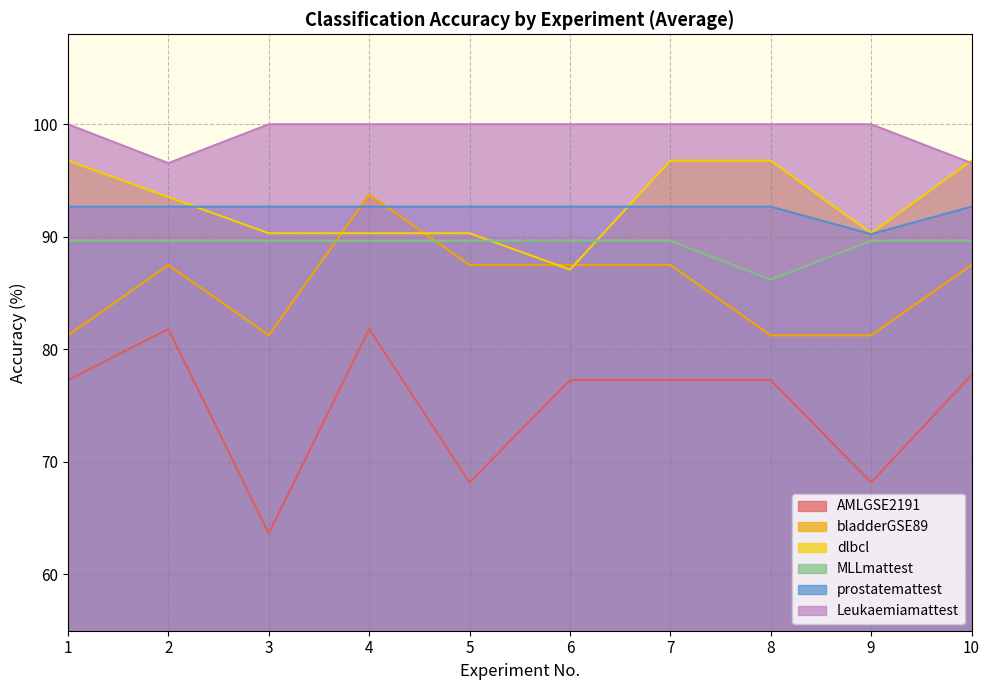

In MLLmattest, how many points are lower than both neighbors (excluding endpoints)?

1